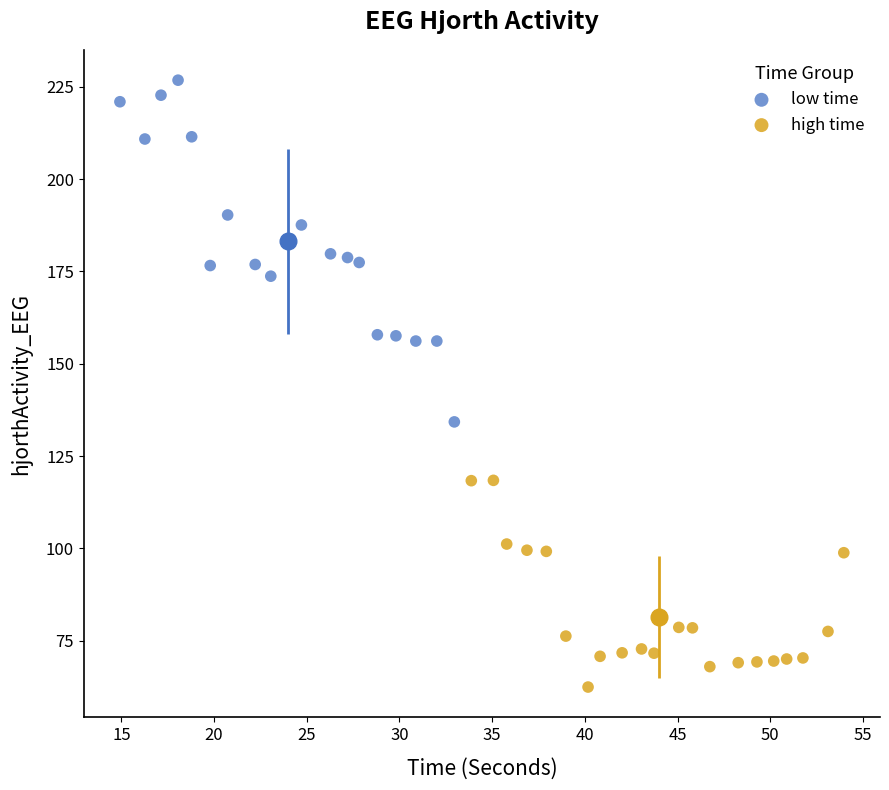

Which series reaches the maximum Y coordinate?

low time